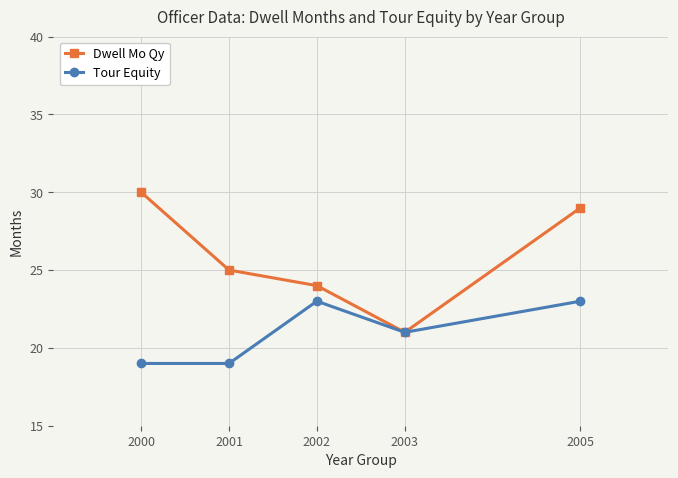

What is the maximum value shown in the chart?

30